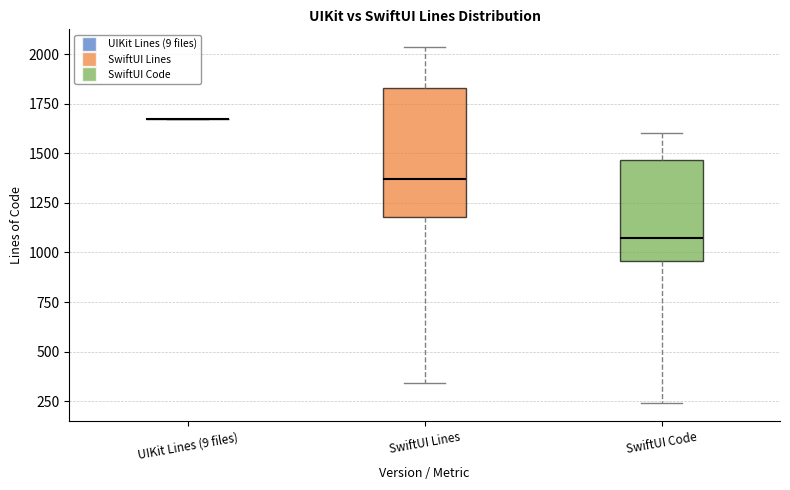

Reading left to right, transcribe this box plot: for each box, give where its median line is, the range the box spans, and where its two whiskers end, as read against the y-axis. The values are not printed on the chart, so give them approximately, as read against the axis.

UIKit Lines (9 files): box collapsed to a line at 1650, whiskers 1650 to 1650
SwiftUI Lines: median 1350, box 1200 to 1850, whiskers 350 to 2050
SwiftUI Code: median 1050, box 950 to 1450, whiskers 250 to 1600